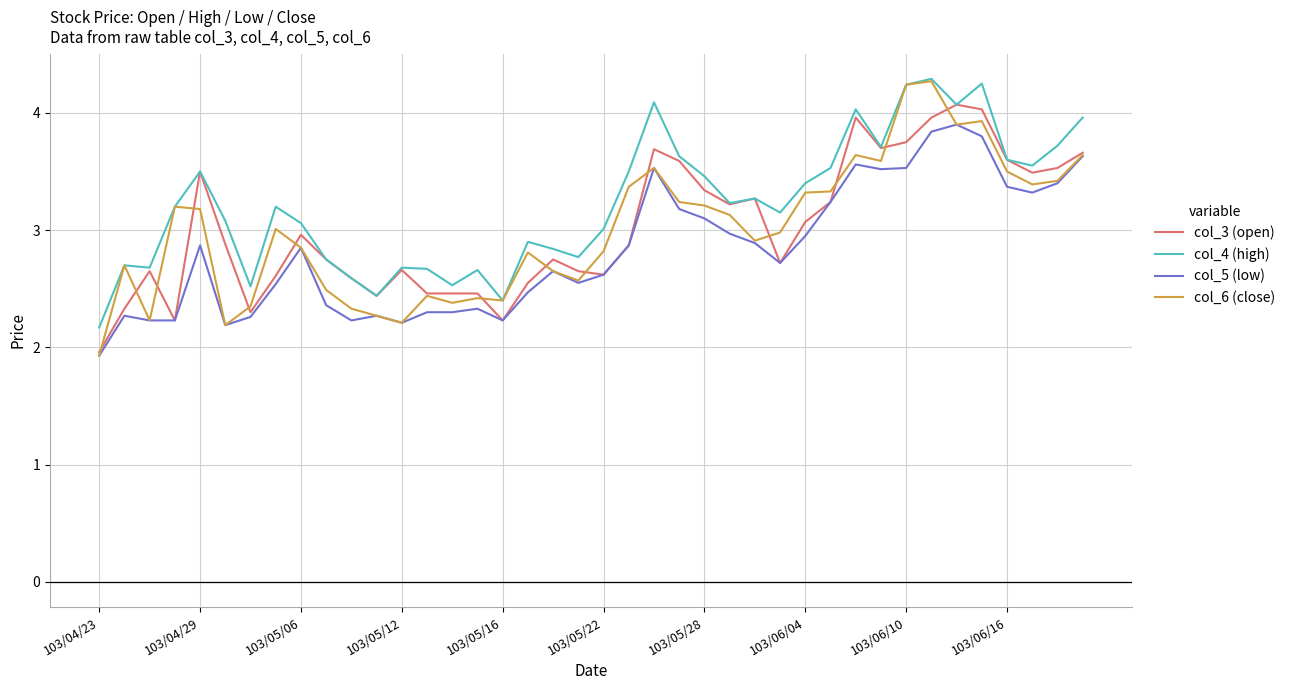

Which series has the widest spread of values?

col_6 (close)